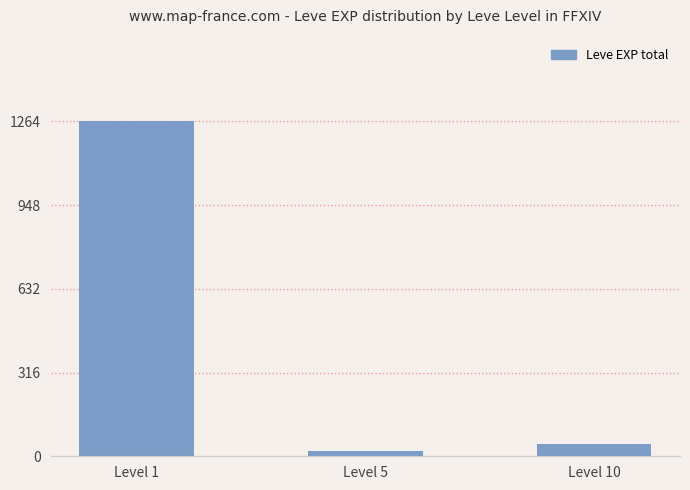

How many data points does each series have?

3